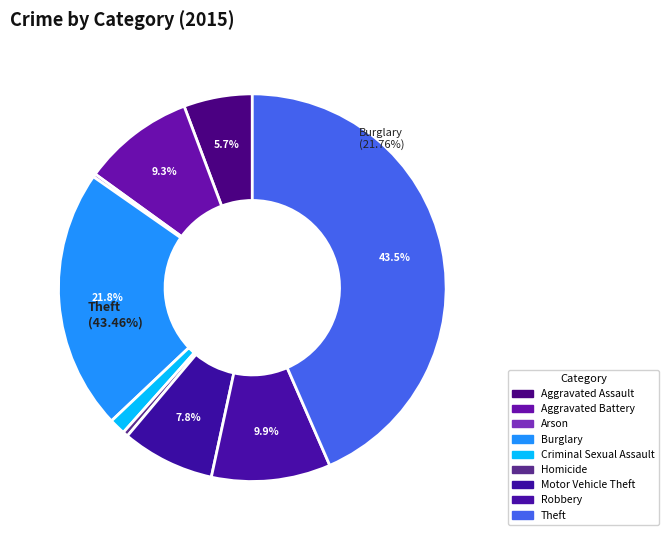

Does Theft represent more than half of the total?

No